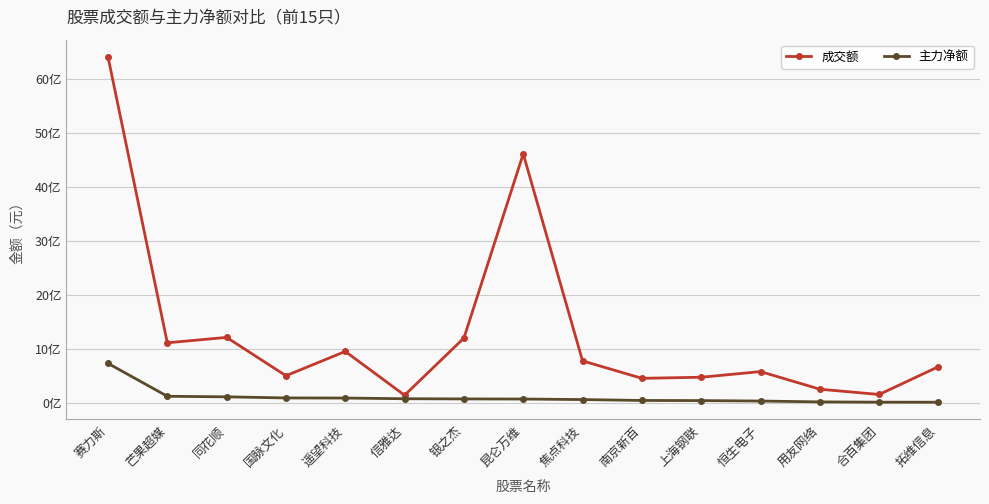

How many interior local valleys does the 成交额 series have?

5